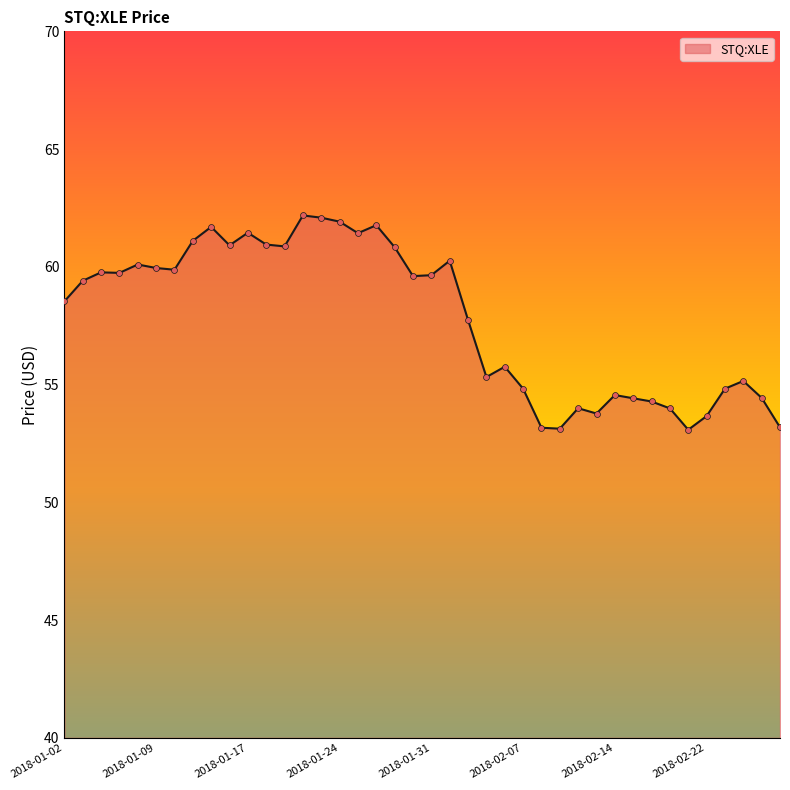

What is the difference between the maximum and minimum values?

9.1